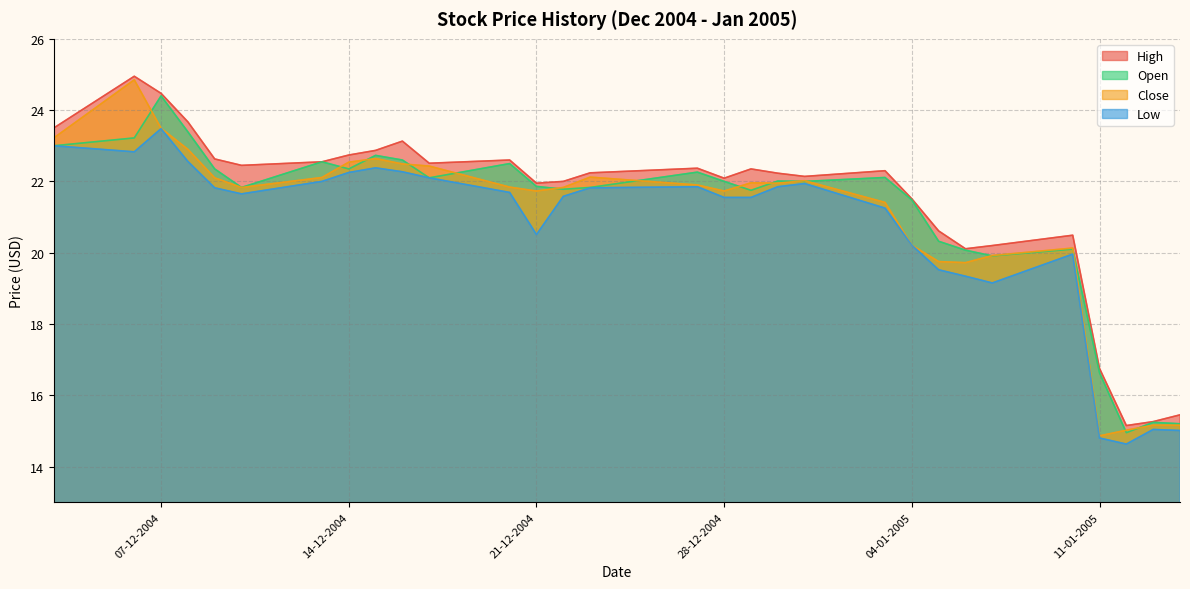

Which category has the lowest value across all series?

12-01-2005